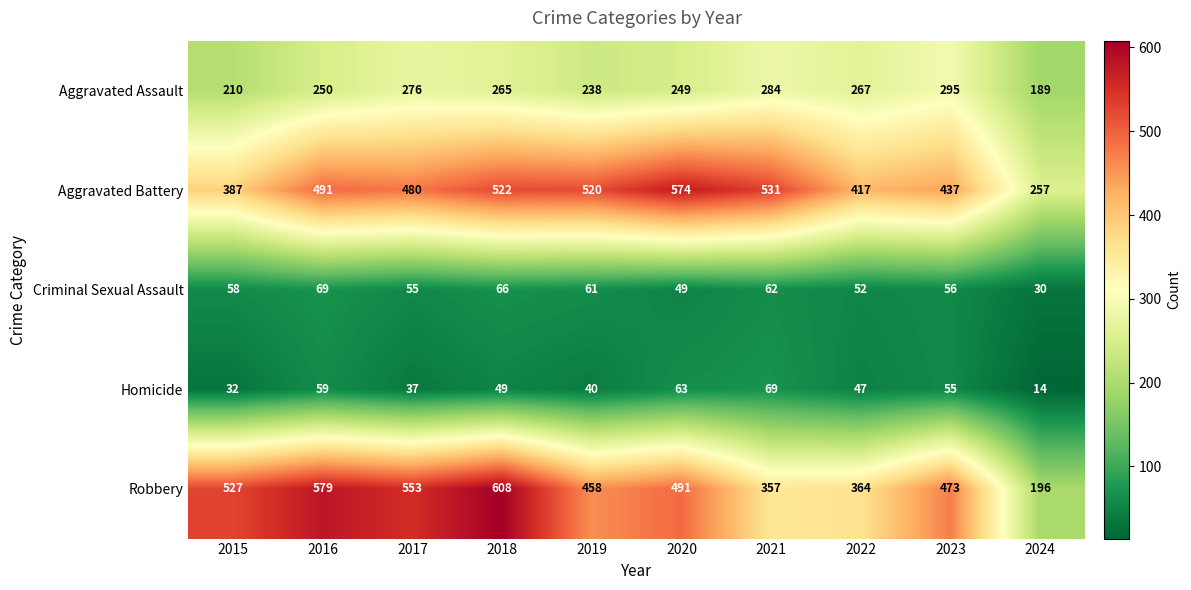

What is the smallest value displayed?

14